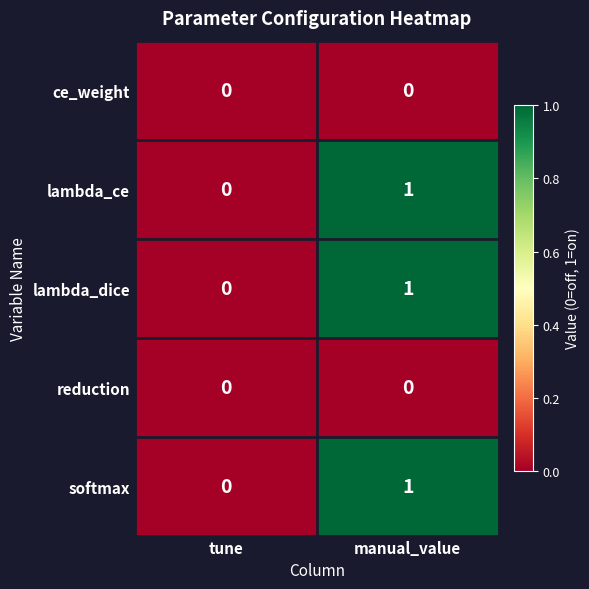

Reading left to right, what are all the values shown in this chart?

ce_weight: 0	0
lambda_ce: 0	1
lambda_dice: 0	1
reduction: 0	0
softmax: 0	1